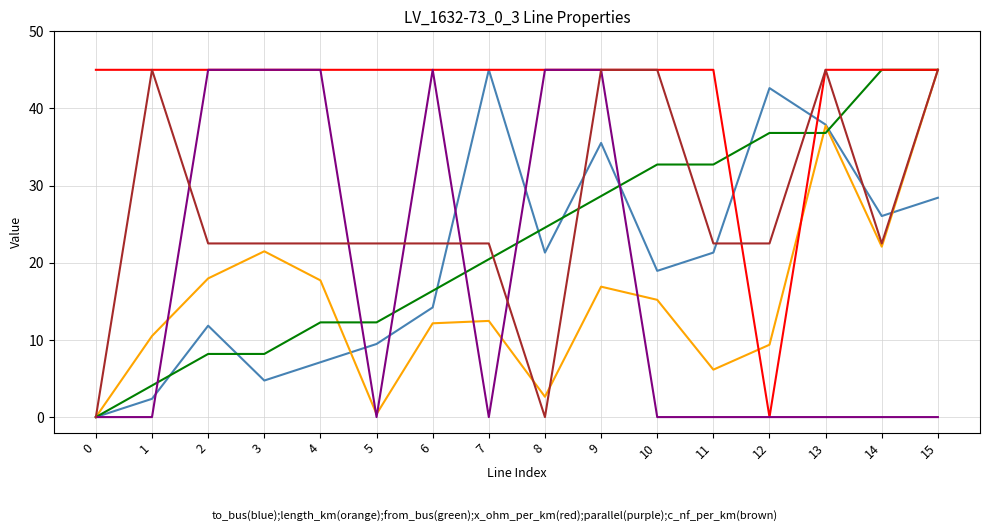

What is the spread (max minus min) of values at 2?

36.8